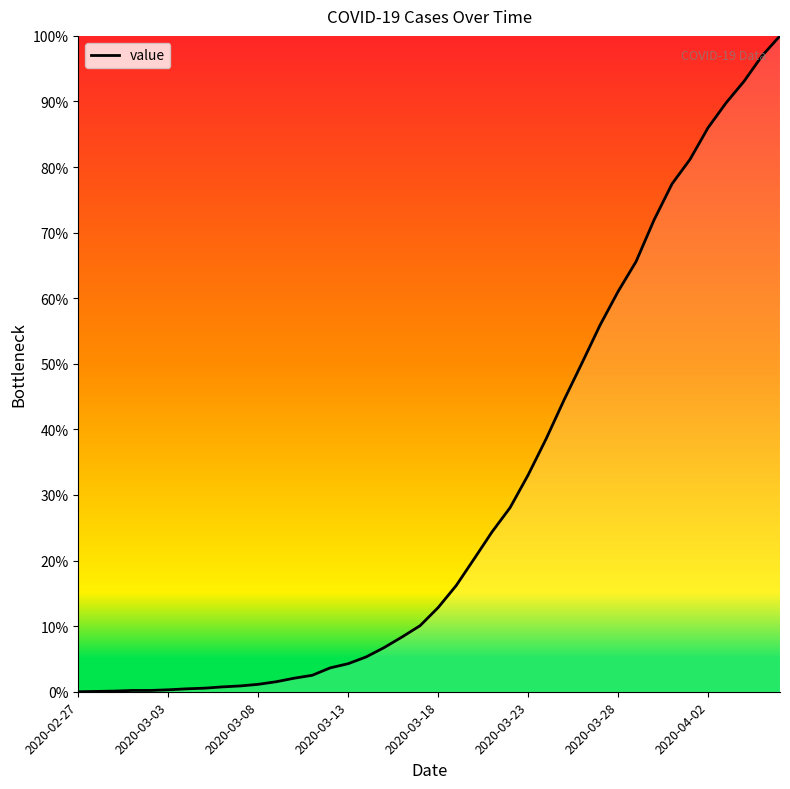

What is the difference between the maximum and minimum values?

100.0